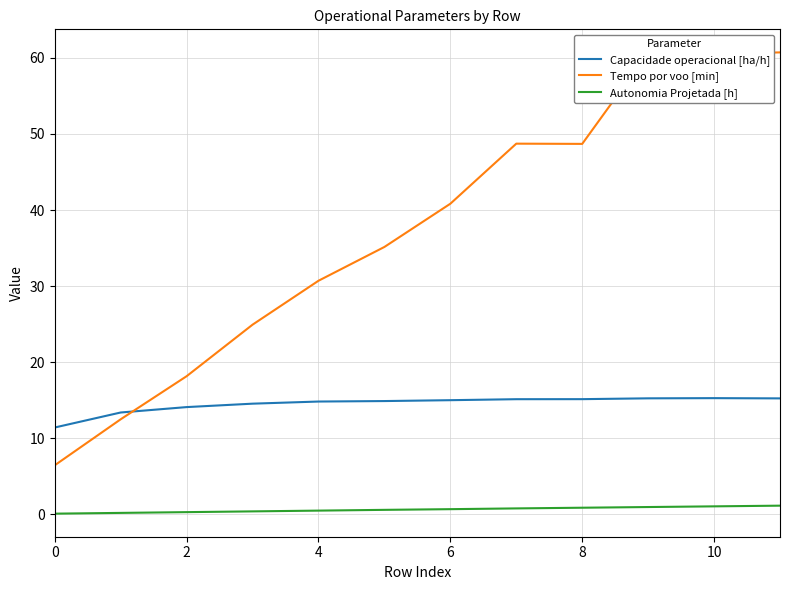

What is the maximum value for Capacidade operacional [ha/h]?

15.3